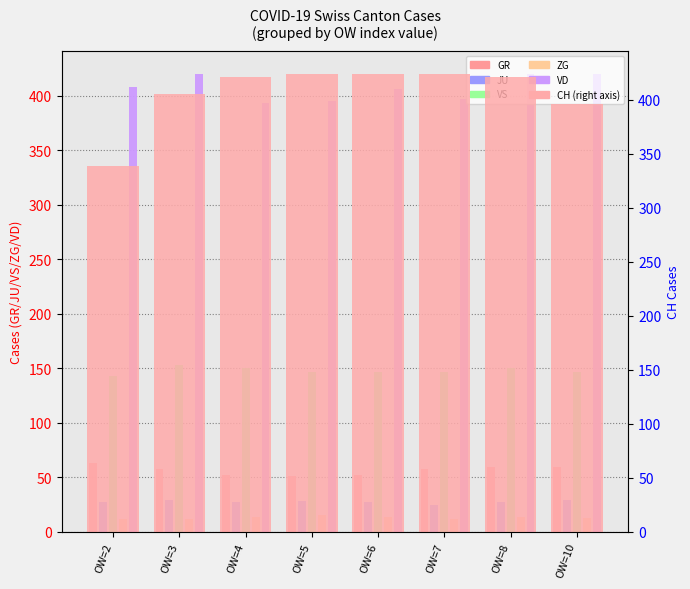

What is the difference between the maximum and minimum values in the CH series?

85